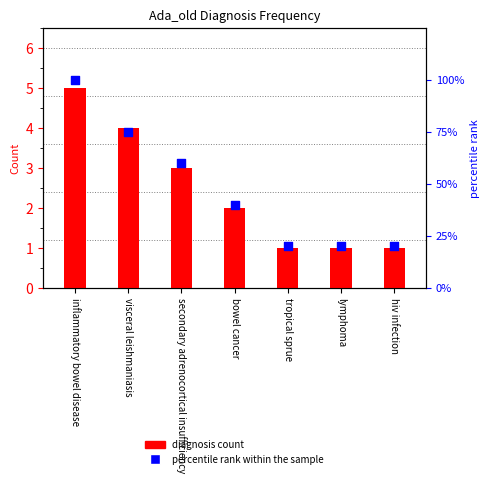

Which series contains the lowest Y value?

diagnosis count